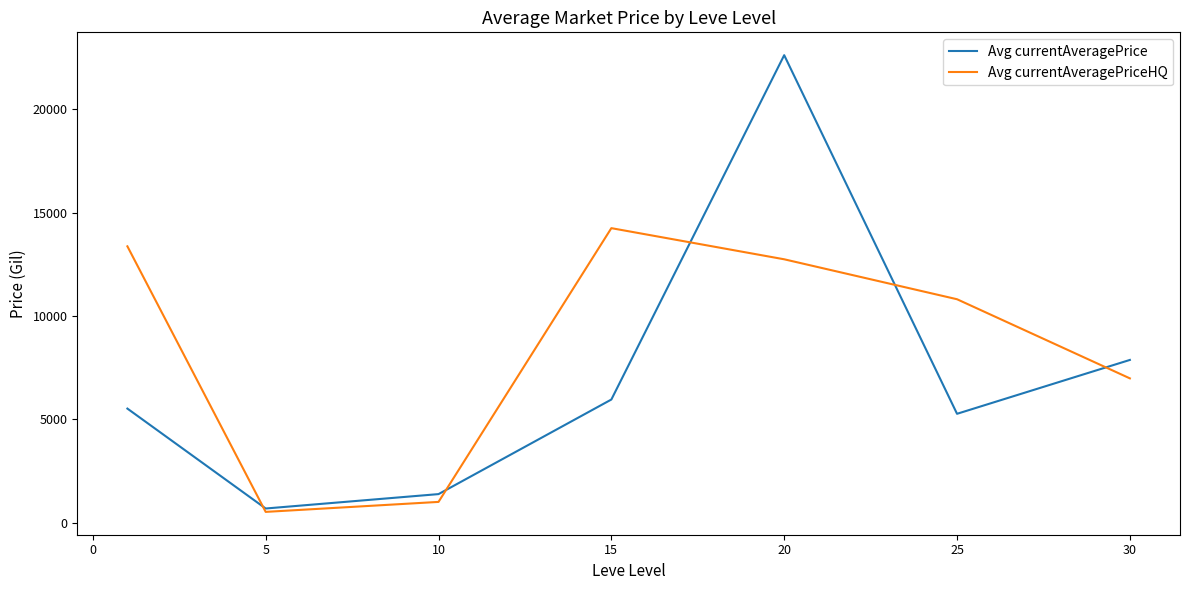

What is the greatest value displayed?

22621.8